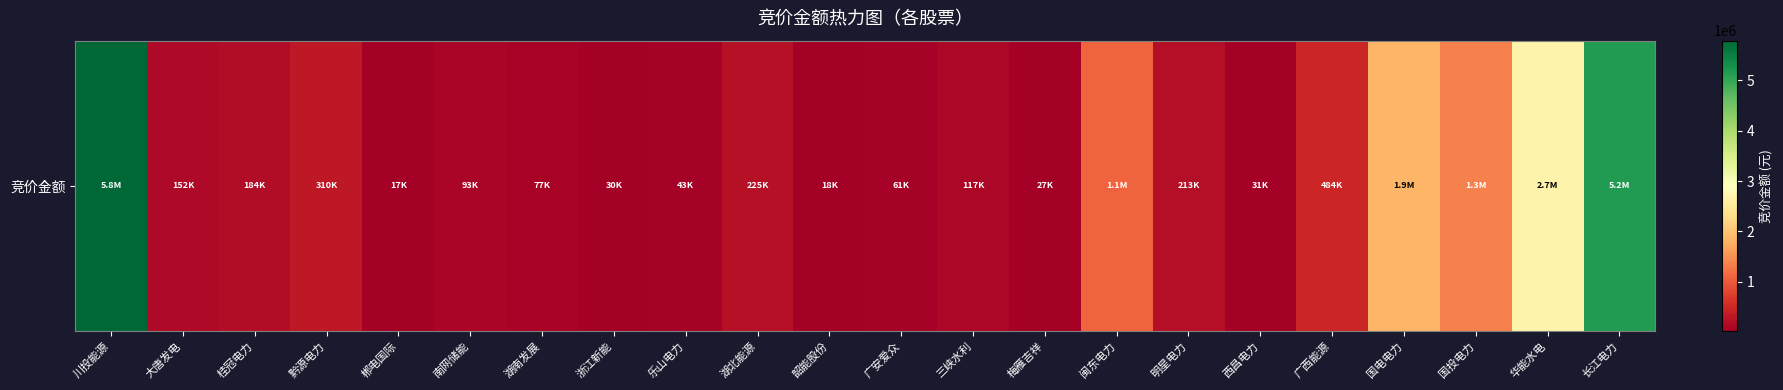

The value at 韶能股份 is 18228. True or false?

True